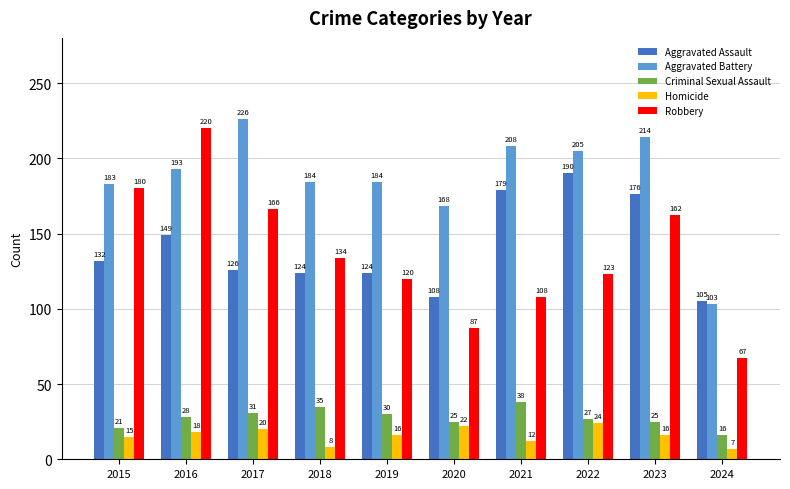

List the series in order of their peak value, highest first.

Aggravated Battery, Robbery, Aggravated Assault, Criminal Sexual Assault, Homicide